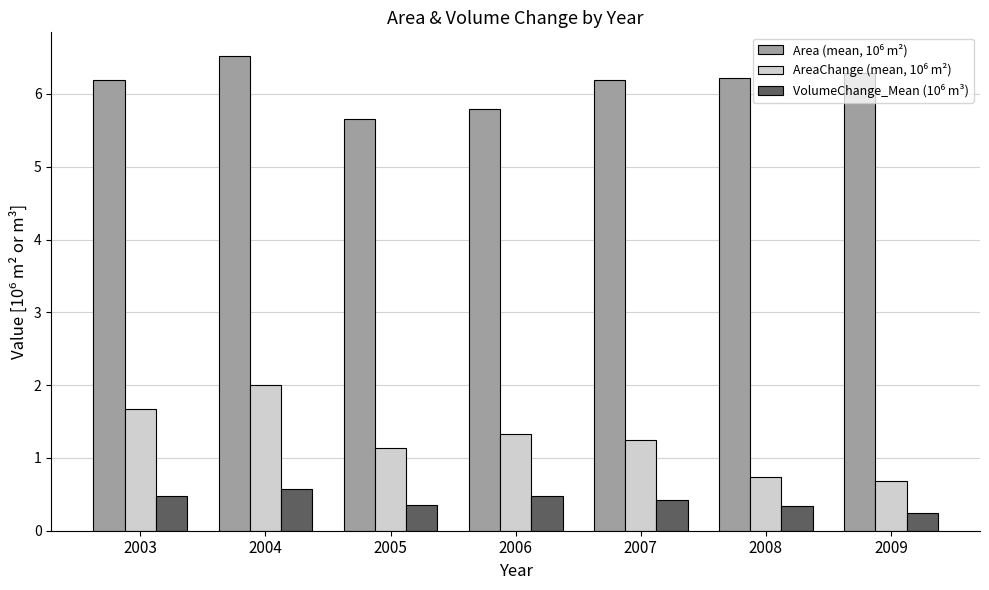

Which label corresponds to the largest value in the chart?

2004